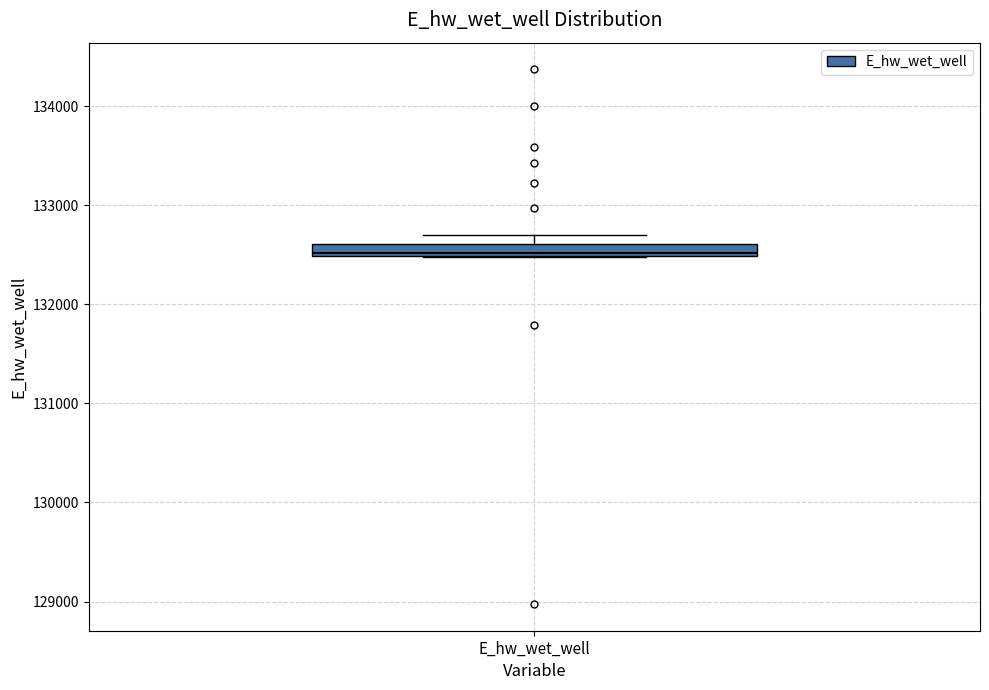

Where is the lower edge of the box for E_hw_wet_well on the y-axis? The values are not printed on the chart, so give them approximately, as read against the axis.

132500